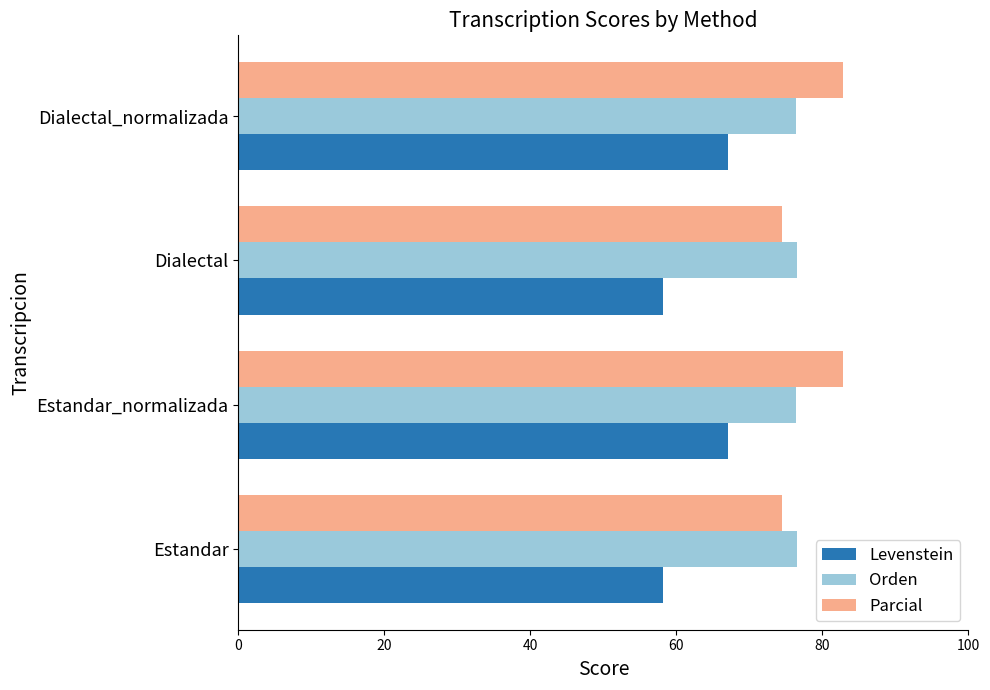

What is the sum of the Parcial values at Estandar_normalizada and Estandar?

157.2